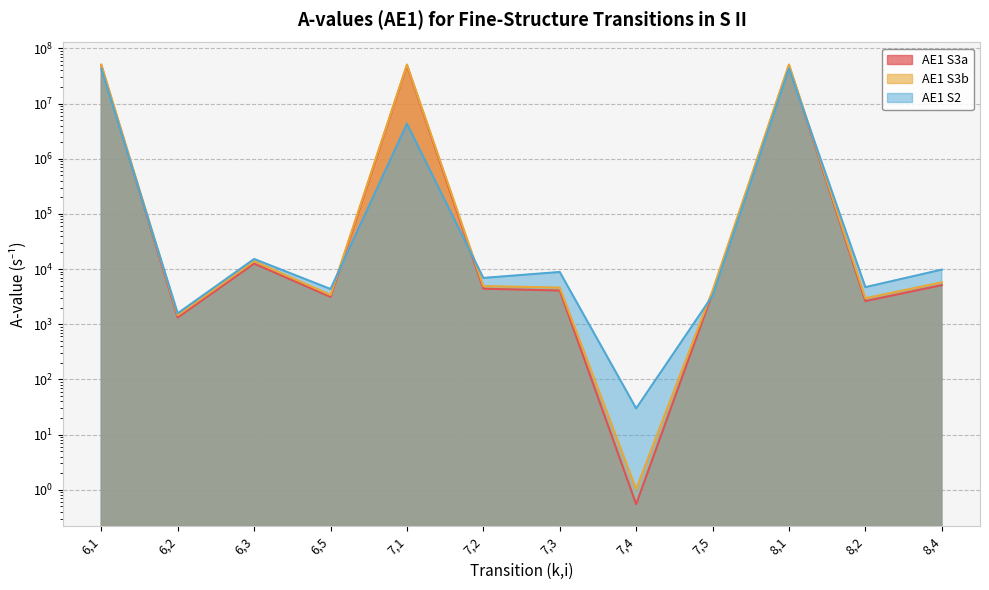

Where is the first local minimum for AE1_S2?

6,2